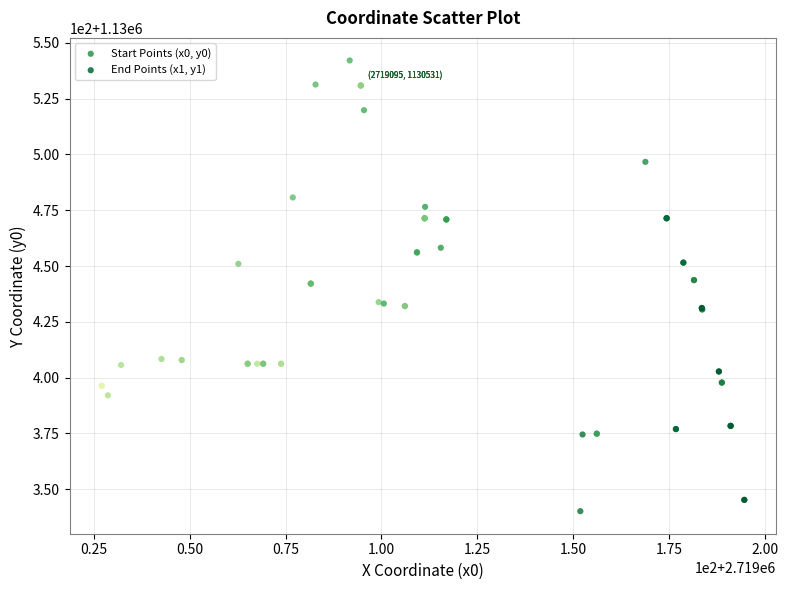

What are all the series names shown in the legend?

Start Points (x0, y0), End Points (x1, y1)